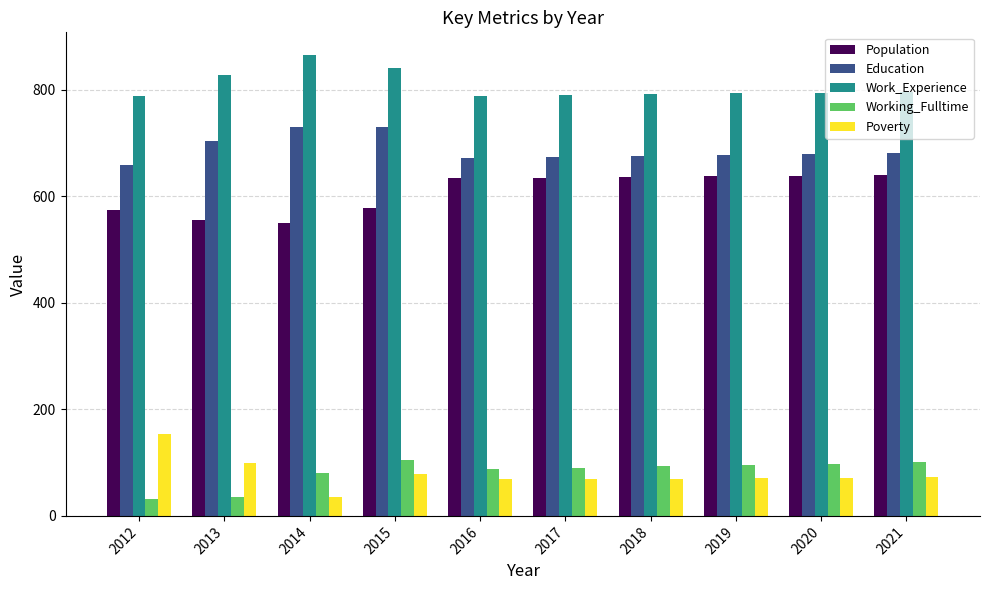

Count the number of data series in this chart.

5